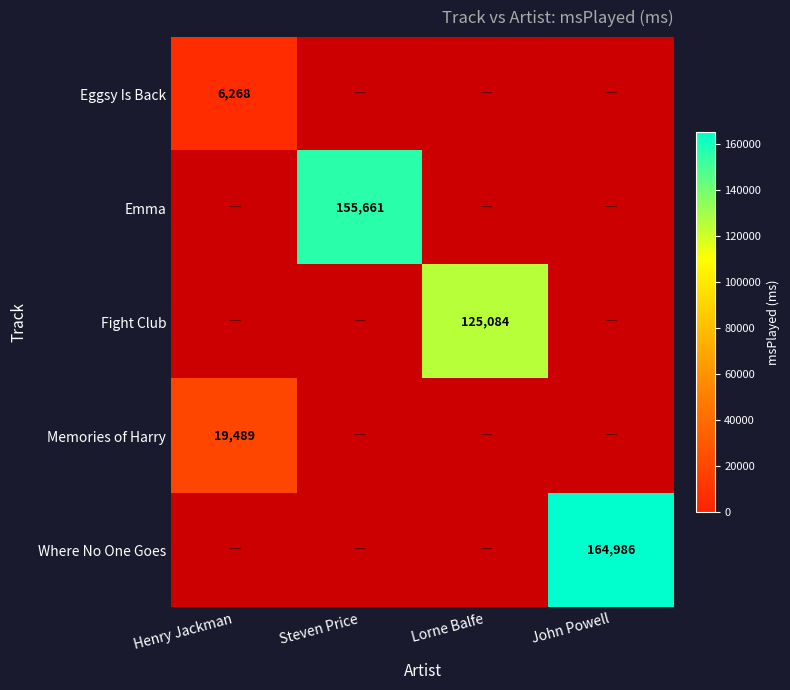

The Fight Club series shows 125084 at Lorne Balfe. True or false?

True